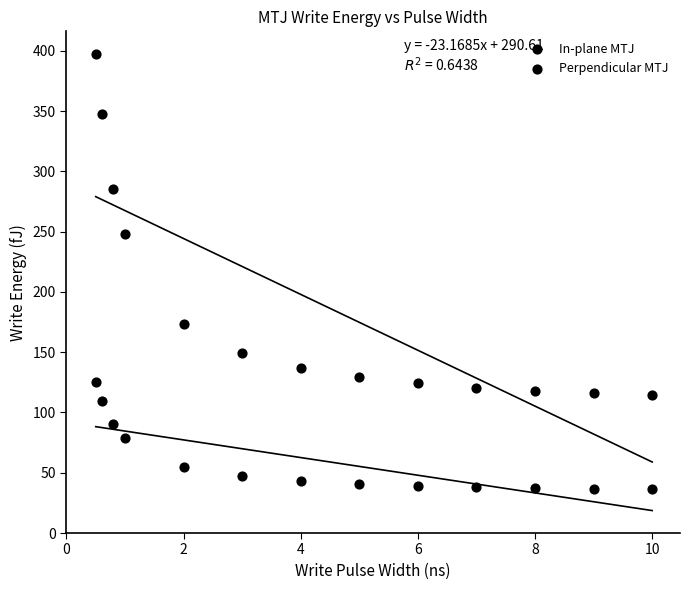

Count the number of points in this scatter plot.

26